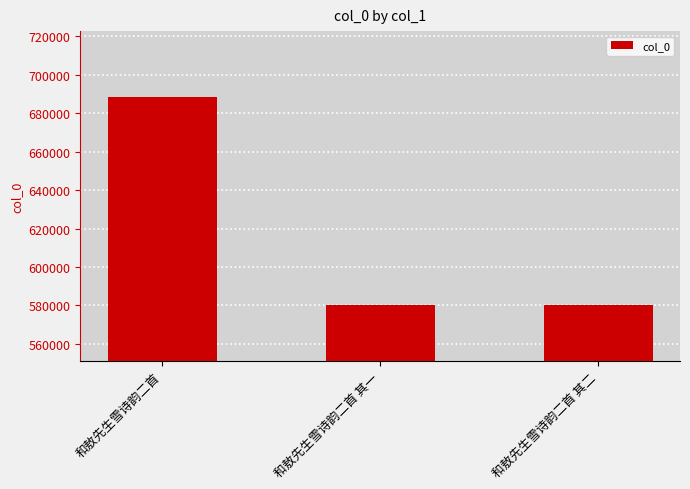

What is the difference between the values at 和敖先生雪诗韵二首 其一 and 和敖先生雪诗韵二首 其二?

1